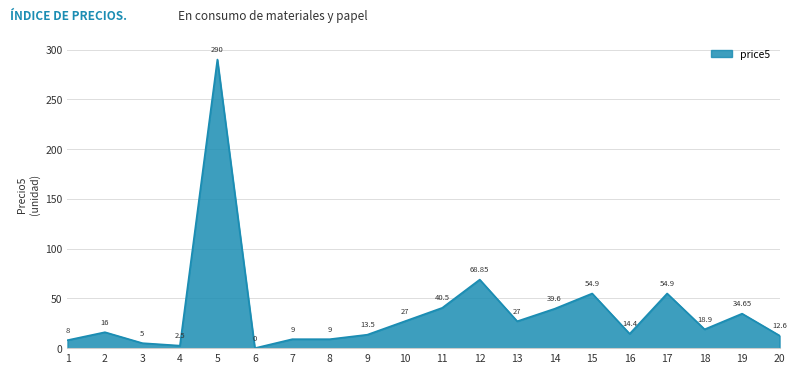

True or false: the data shows -140.7 at 6.

False